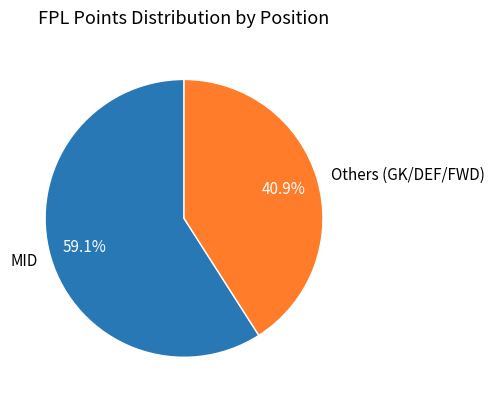

How many segments does this pie chart have?

2